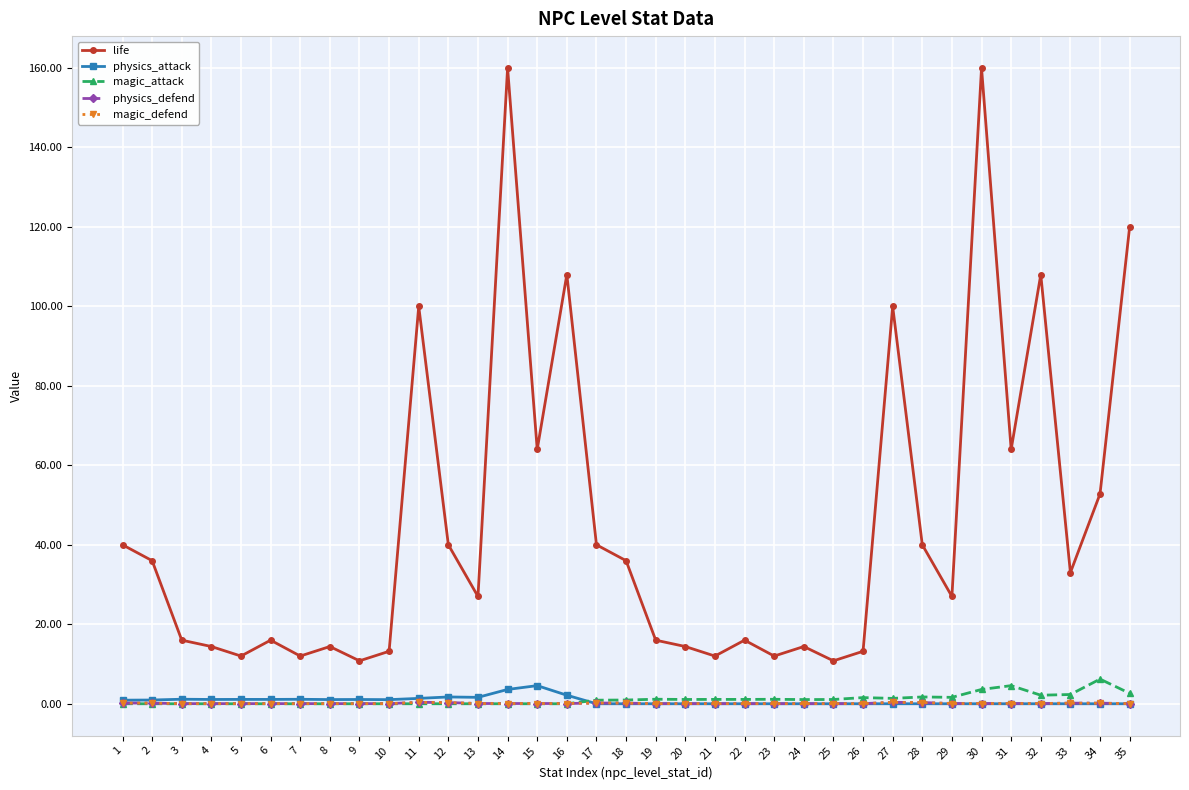

True or false: physics_attack and magic_defend cross at least once.

True